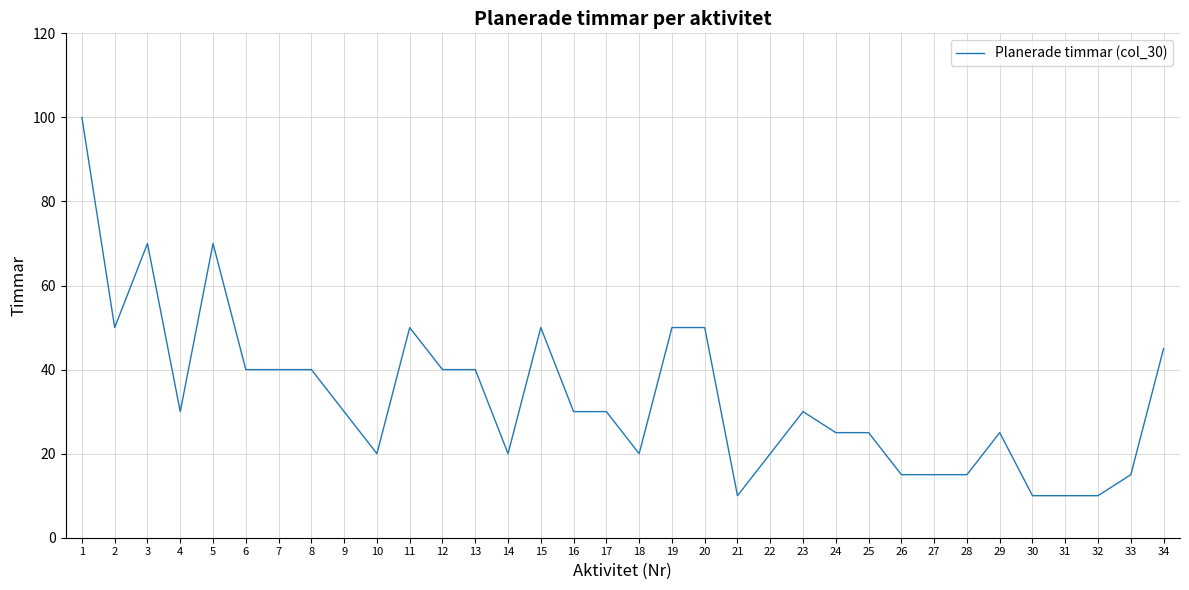

What is the greatest value displayed?

100